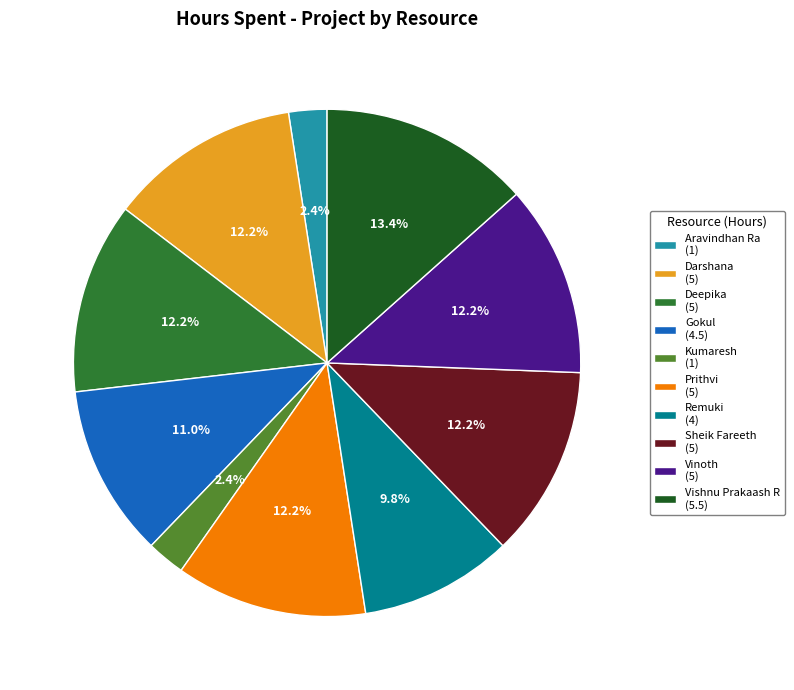

To the nearest percent, what is the average slice percentage?

10%